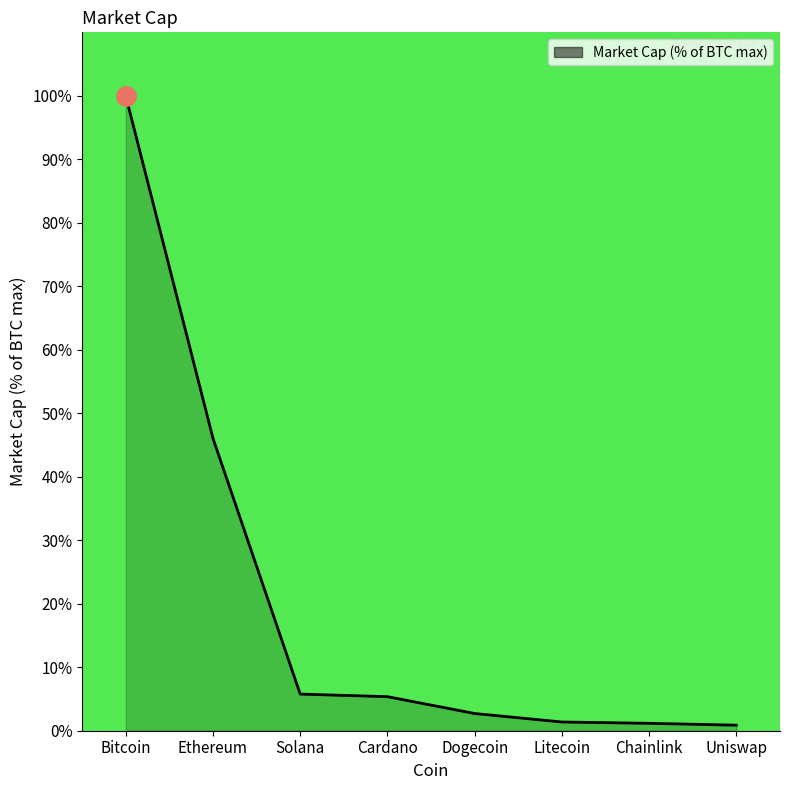

What position from the right is Solana?

6